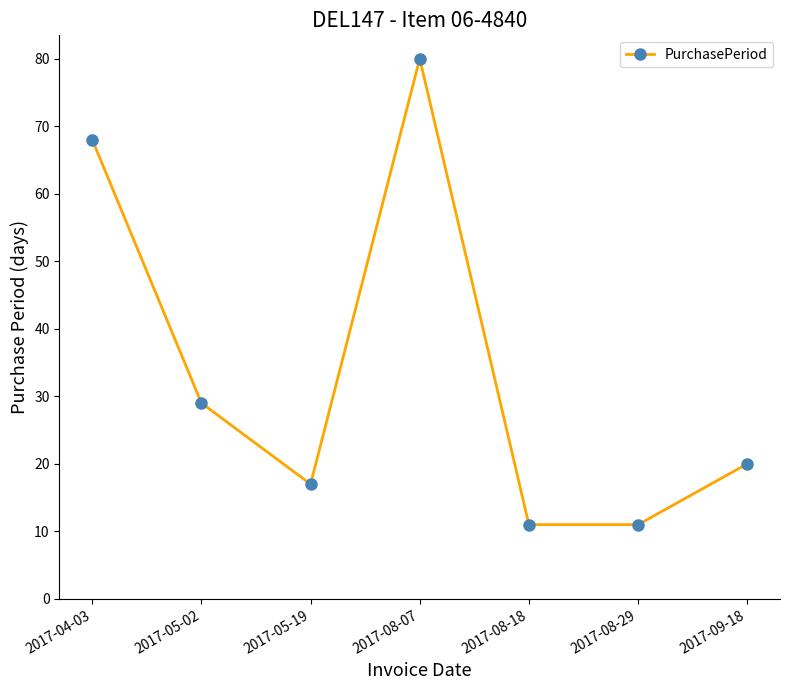

Where does the data first go above 20?

2017-04-03